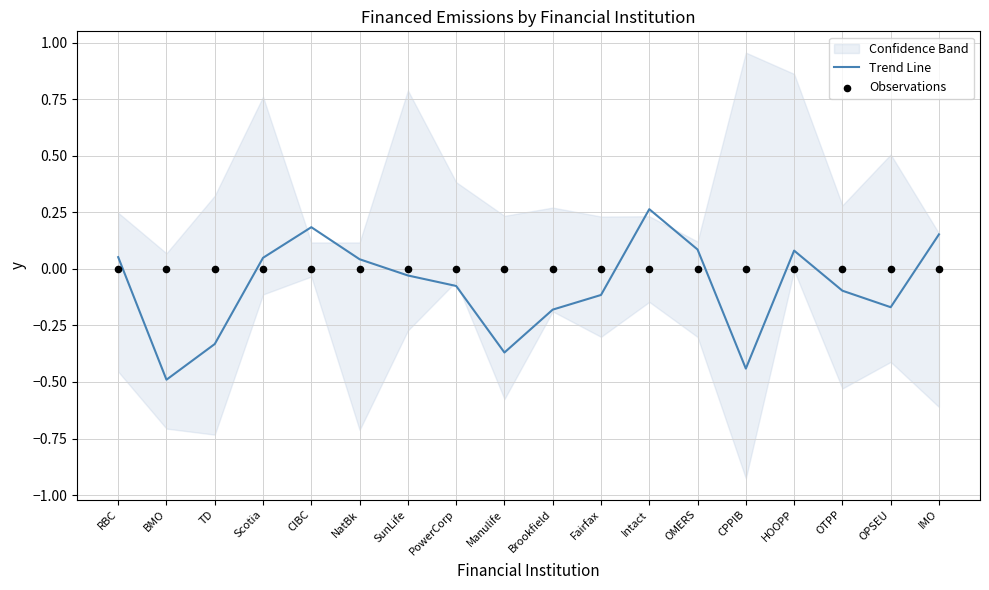

Is the value of Trend Line at OPSEU greater than the value of Observations at NatBk?

No